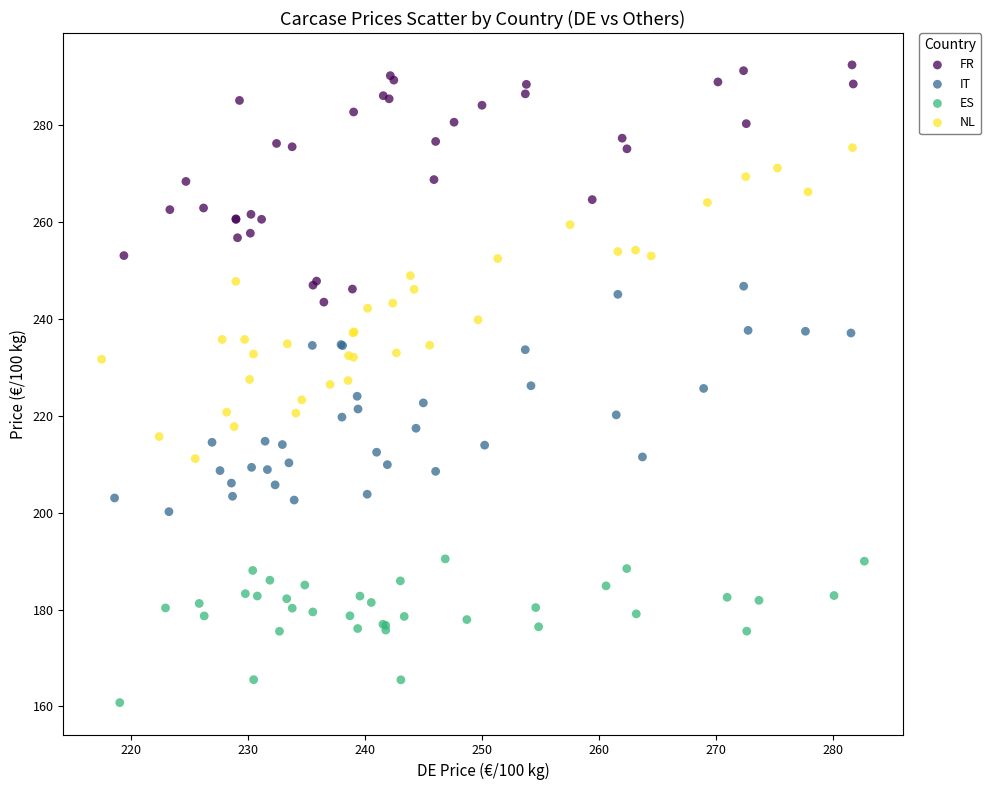

Which series reaches the minimum Y coordinate?

ES